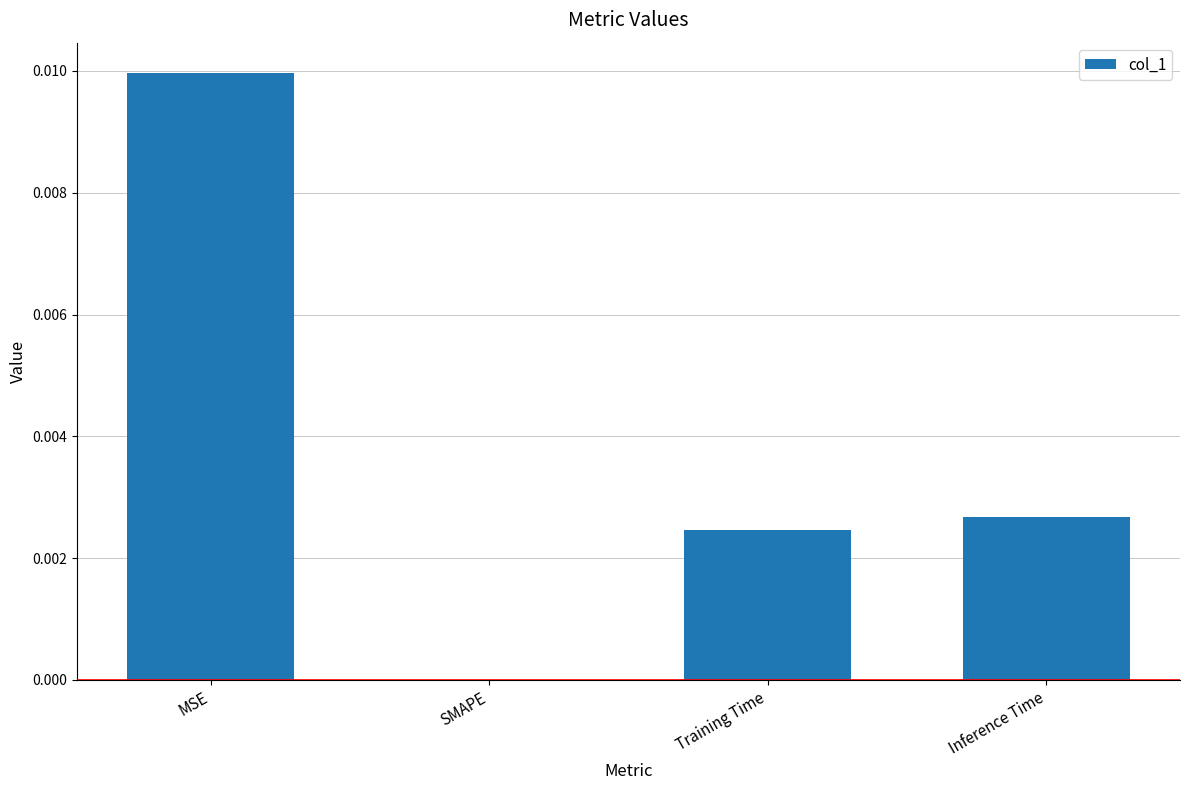

Which has a higher value, Inference Time or MSE?

MSE